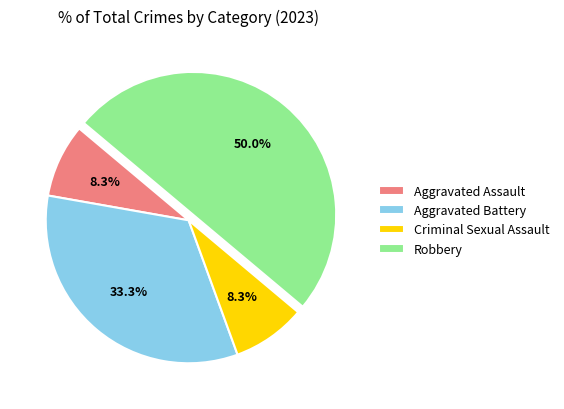

How much of the chart is everything except Aggravated Assault?

91.7%